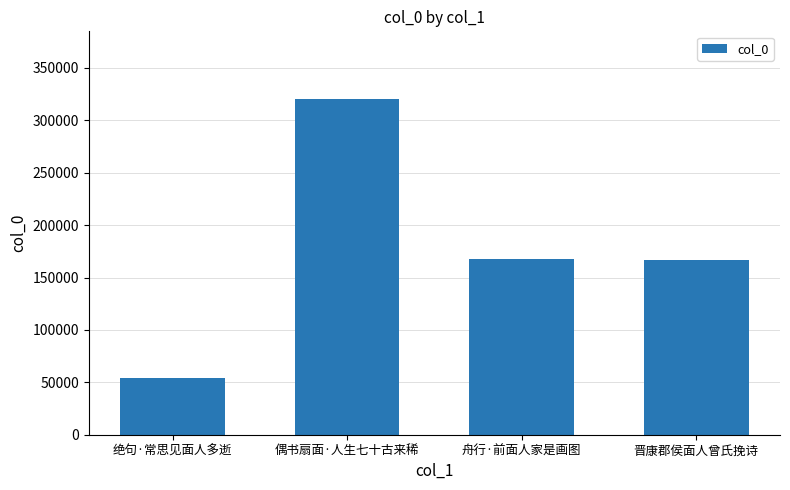

Count the number of data series in this chart.

1